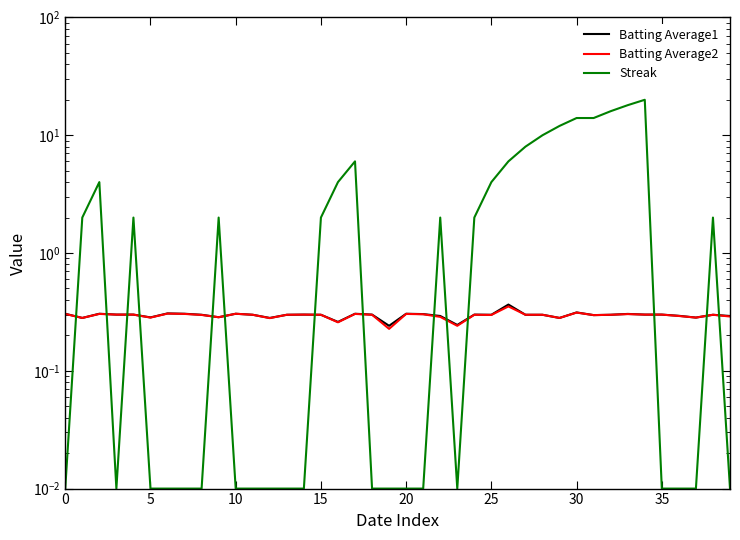

At how many categories does at least one series exceed 10?

6